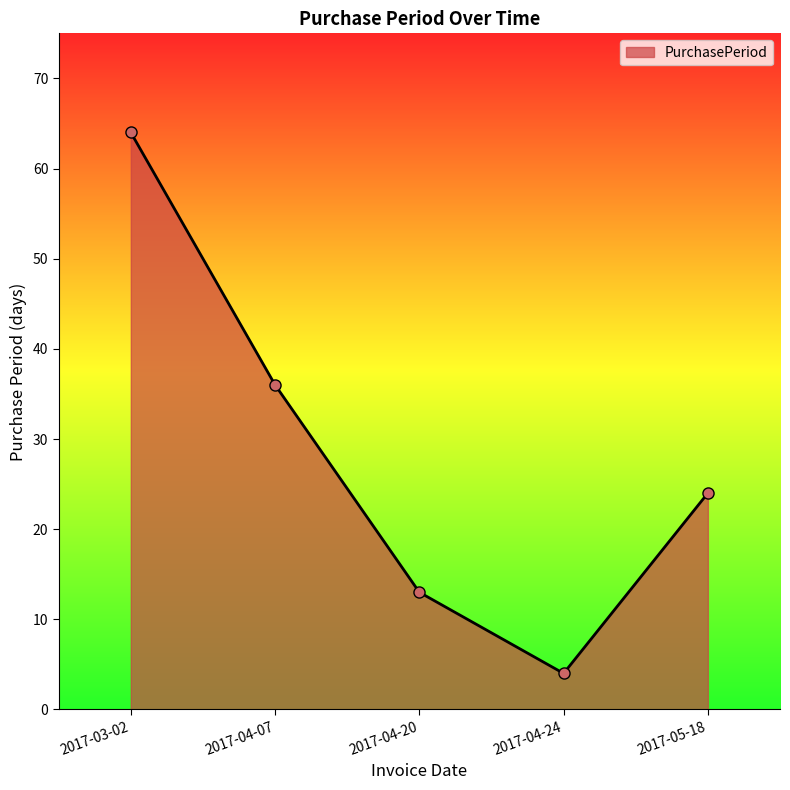

How many points are lower than both their immediate neighbors (excluding endpoints)?

1